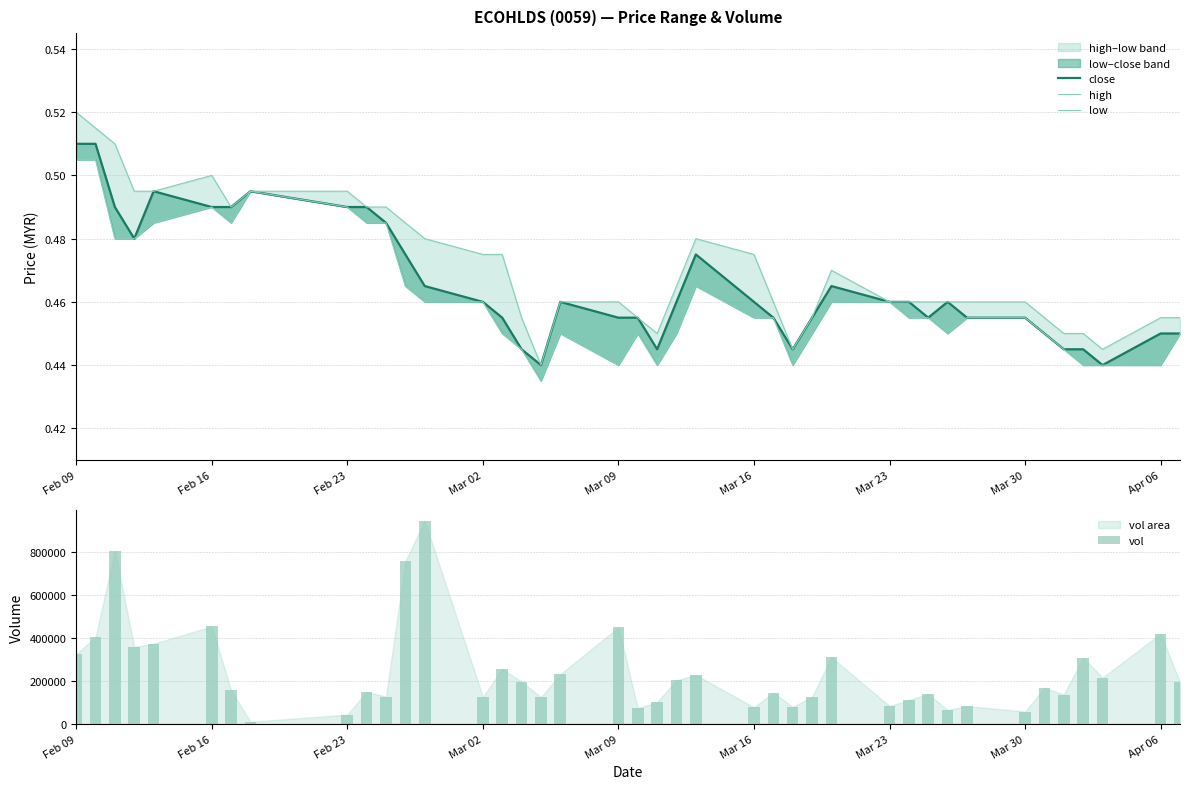

What is the sum of all vol values?

9617000